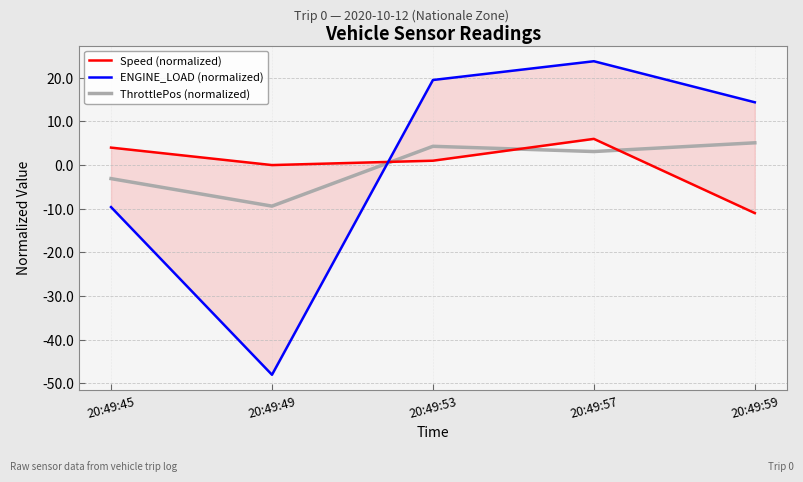

What is the sum of the ThrottlePos (normalized) values at 20:49:53 and 20:49:45?

1.2